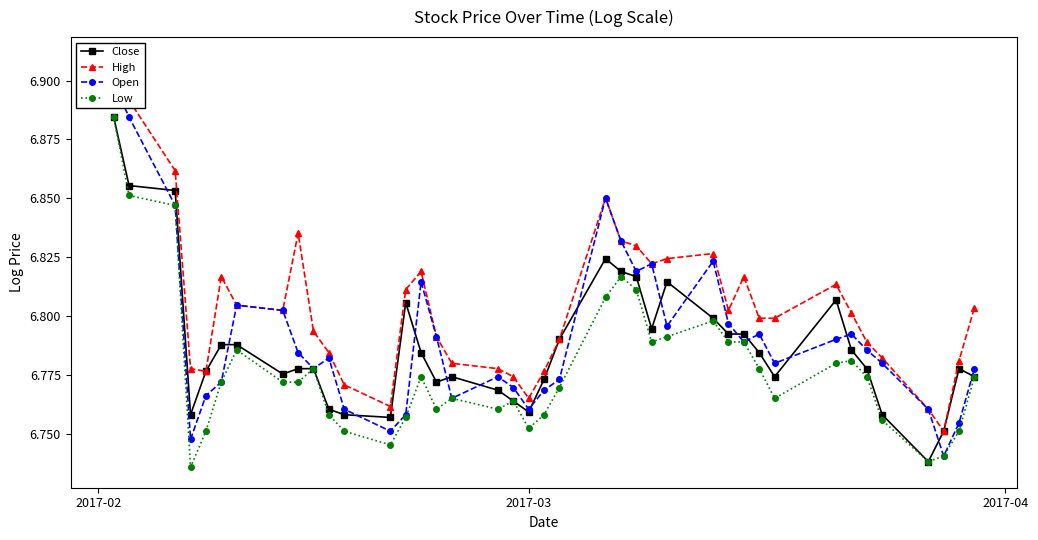

In Low, how many points are higher than both neighbors (excluding endpoints)?

8